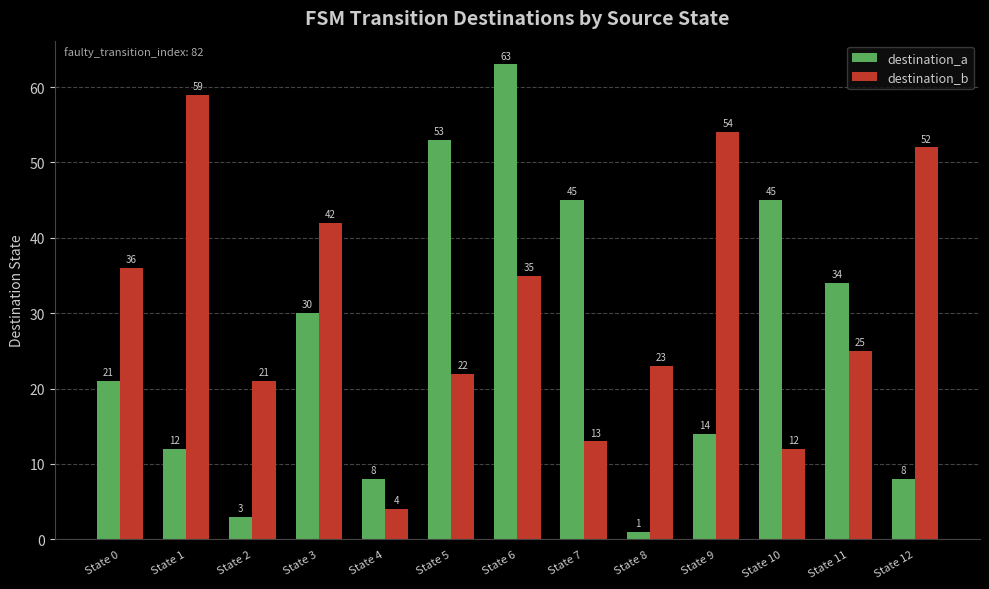

How many distinct data groups are displayed?

2